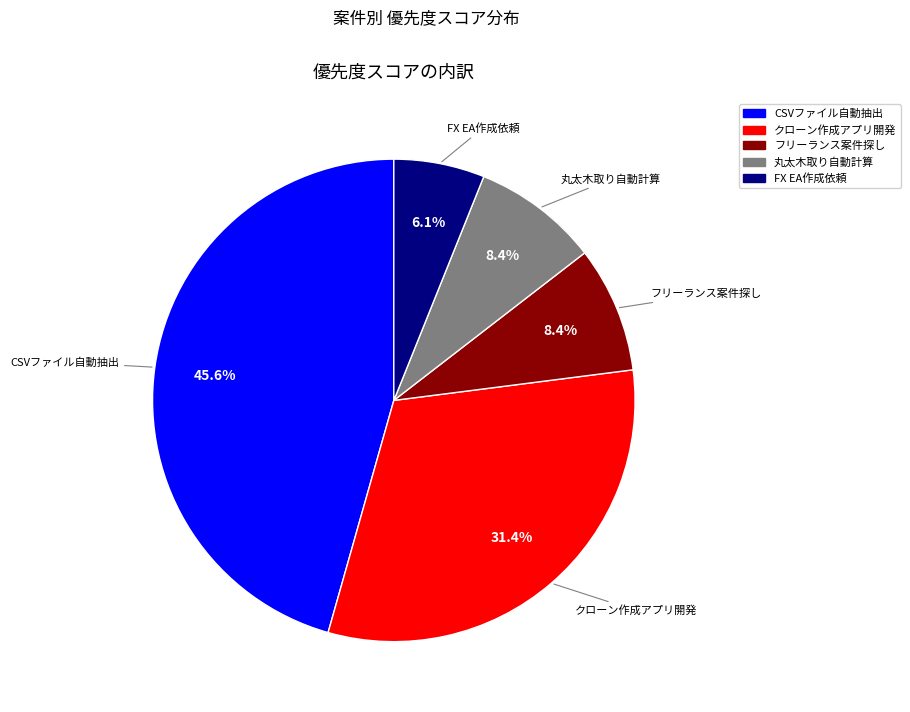

Is there any slice that represents more than half of the pie?

No